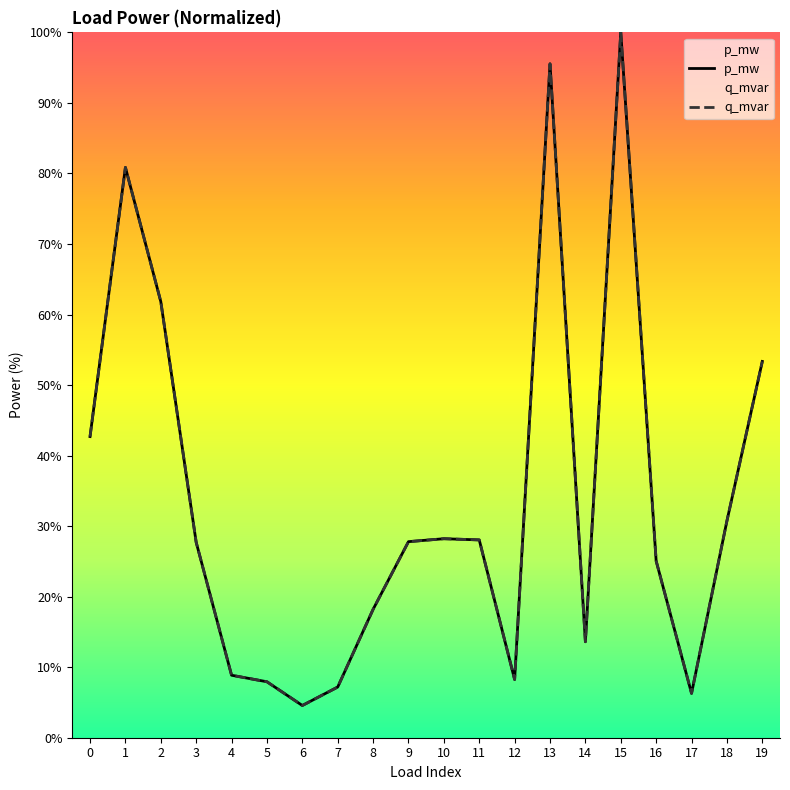

How many values in the q_mvar series are below 27?

9